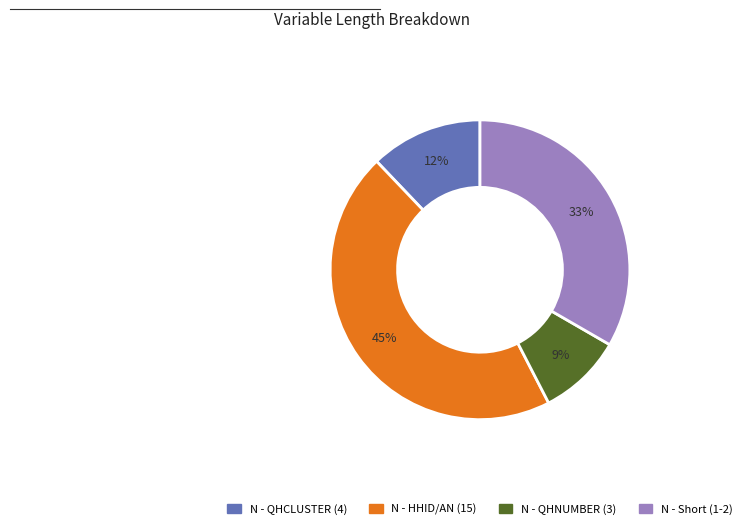

To the nearest percent, what is the average slice percentage?

25%